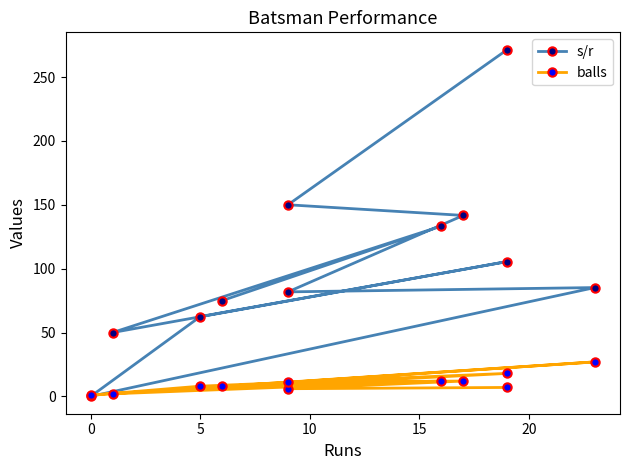

Reading left to right, what are all the values shown in this chart?

s/r: 271.4	150.0	141.7	81.8	85.2	0.0	62.5	105.6	50.0	133.3	75.0
balls: 7.0	6.0	12.0	11.0	27.0	1.0	8.0	18.0	2.0	12.0	8.0